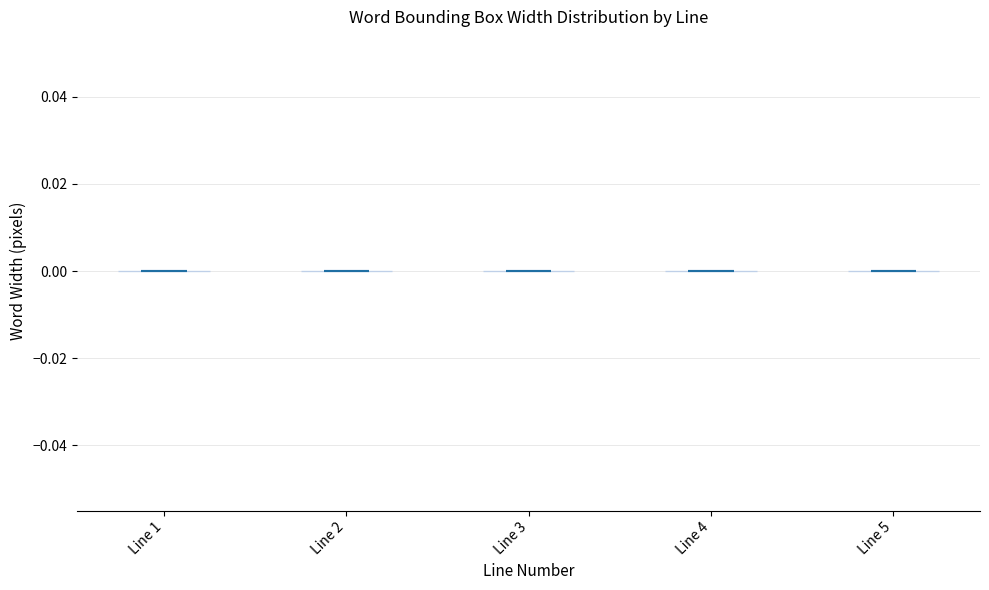

Reading left to right, read every violin against the y-axis: where its median line is, and the lowest and highest points it reaches. The values are not printed on the chart, so give them approximately, as read against the axis.

Line 1: median line 0, lowest point 0, highest point 0
Line 2: median line 0, lowest point 0, highest point 0
Line 3: median line 0, lowest point 0, highest point 0
Line 4: median line 0, lowest point 0, highest point 0
Line 5: median line 0, lowest point 0, highest point 0